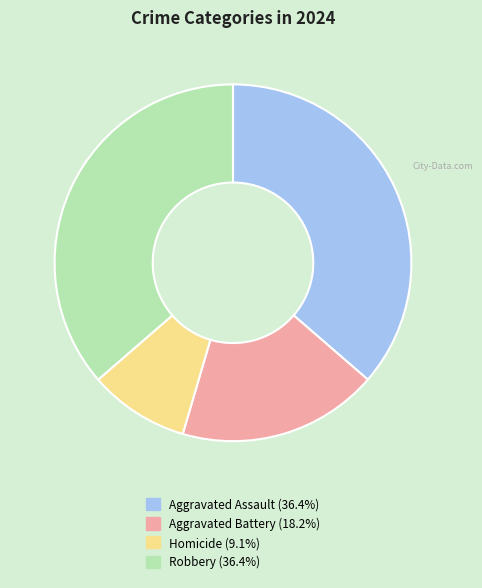

Which category has the smallest portion of the pie?

Homicide